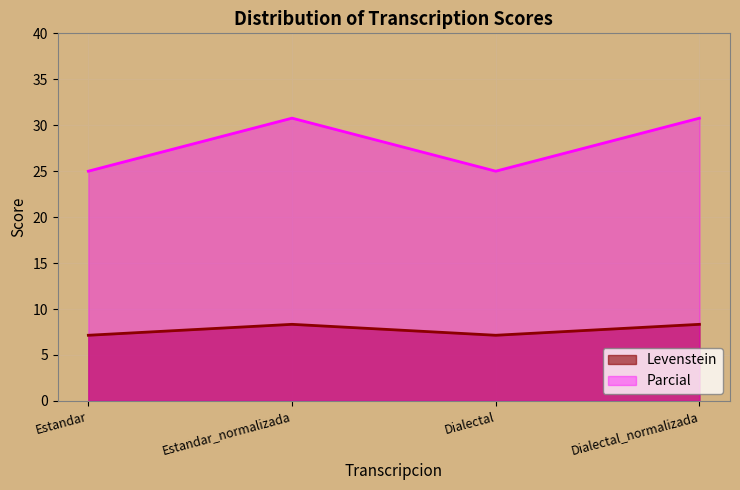

Between Estandar and Dialectal_normalizada, which is larger?

Dialectal_normalizada